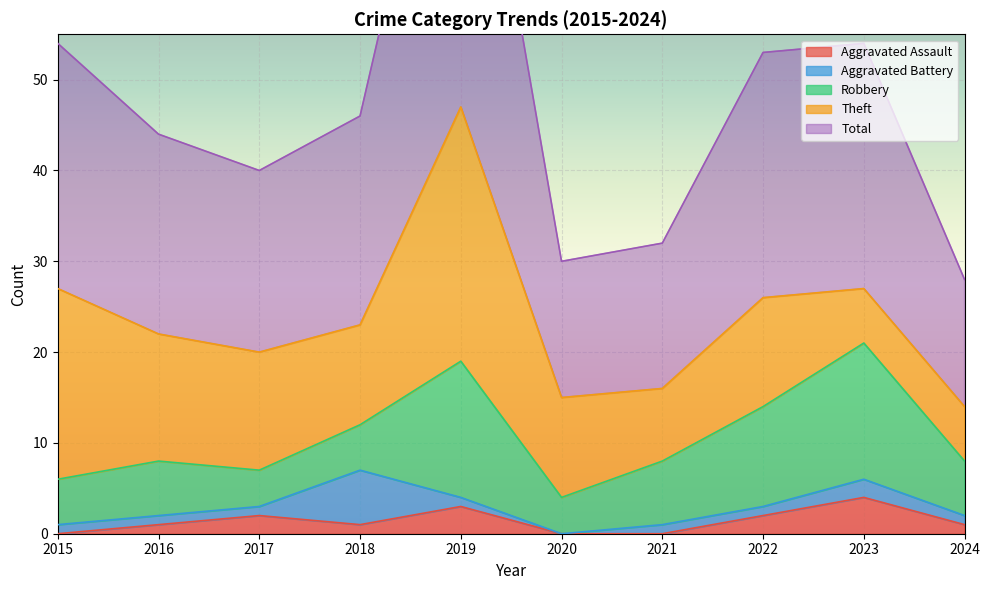

List the labels in order of Robbery value, largest first.

2019, 2023, 2022, 2021, 2016, 2024, 2015, 2018, 2017, 2020